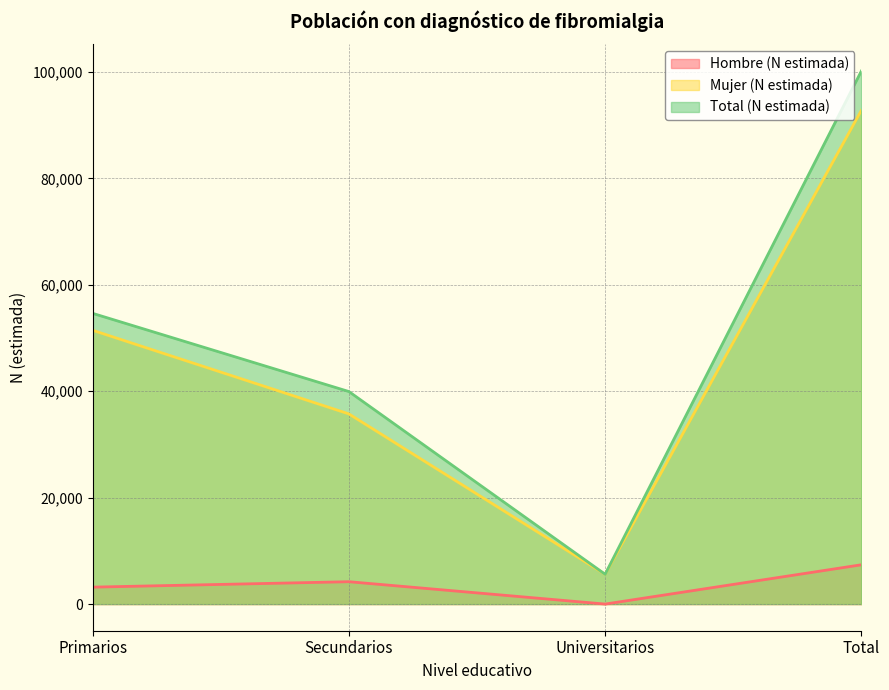

At which label does Total (N estimada) first exceed 54632?

Total